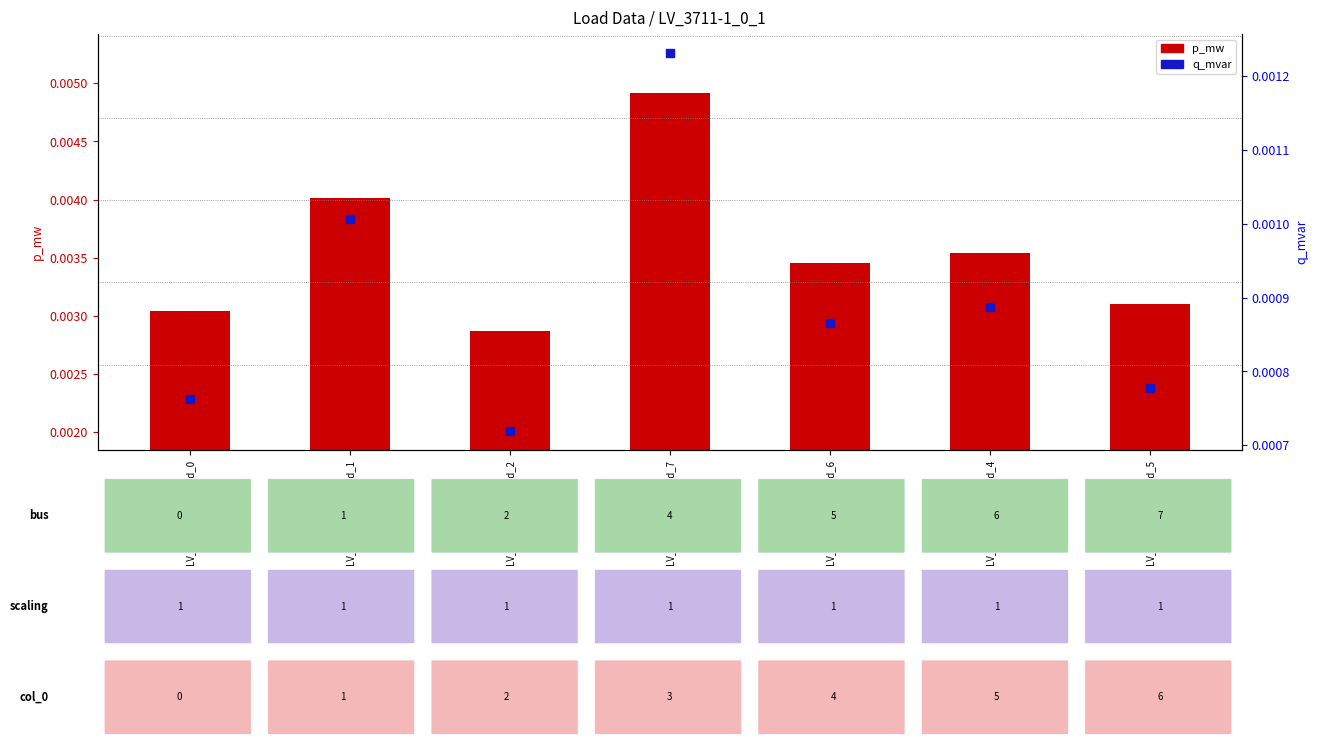

What are all the series names shown in the legend?

p_mw, q_mvar